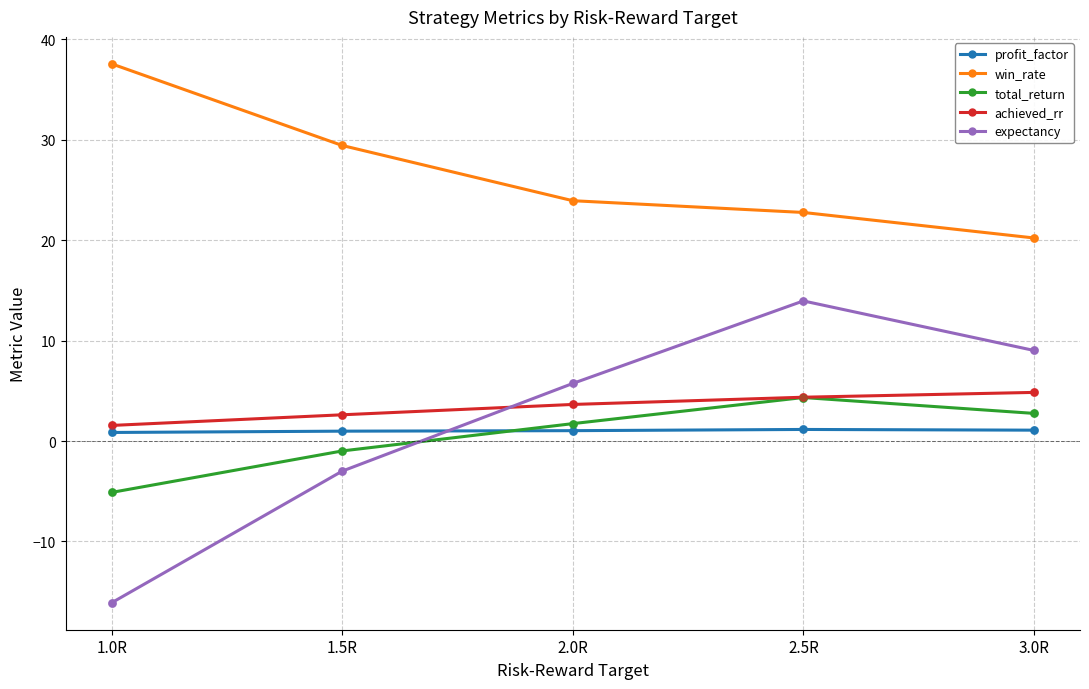

Which series has the widest spread of values?

expectancy